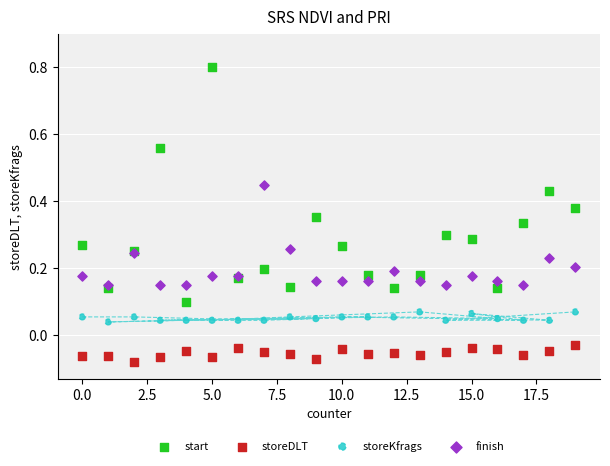

Which series reaches the minimum Y coordinate?

storeDLT